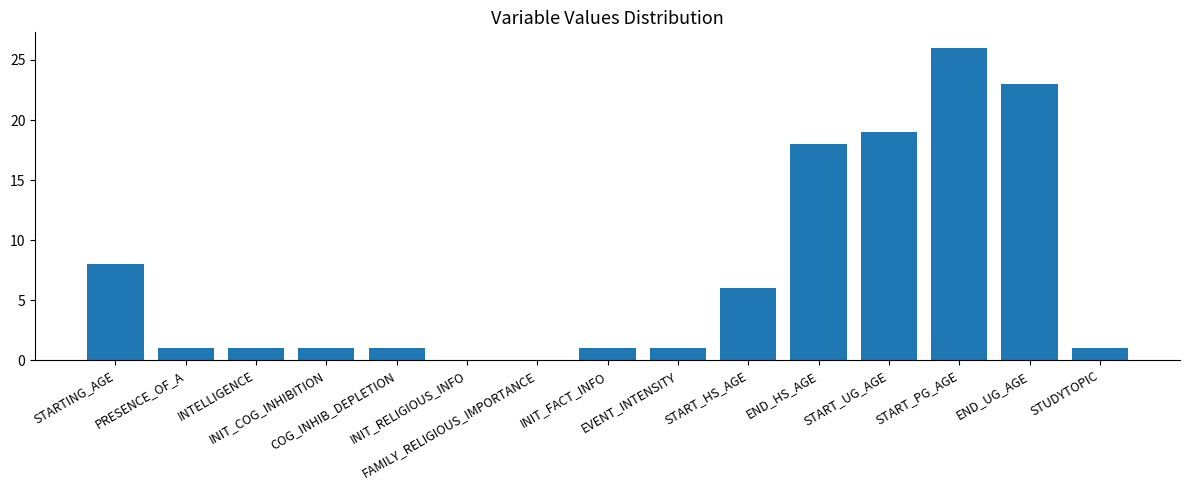

What is the average value?

7